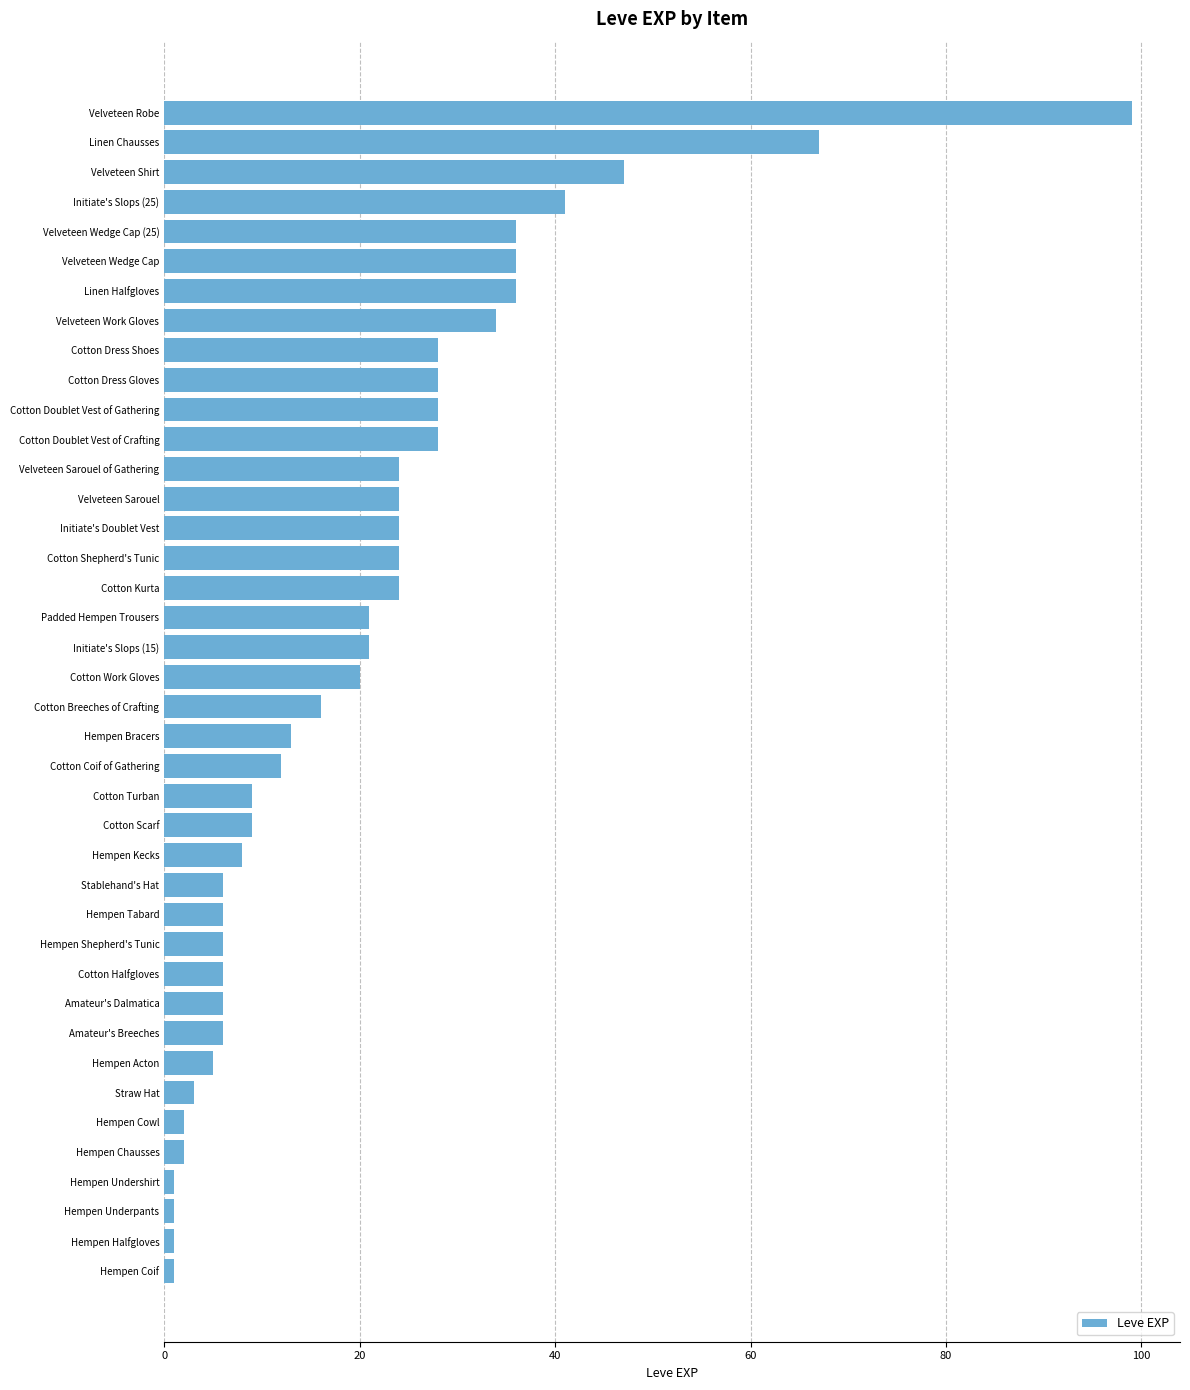

What is the average value?

20